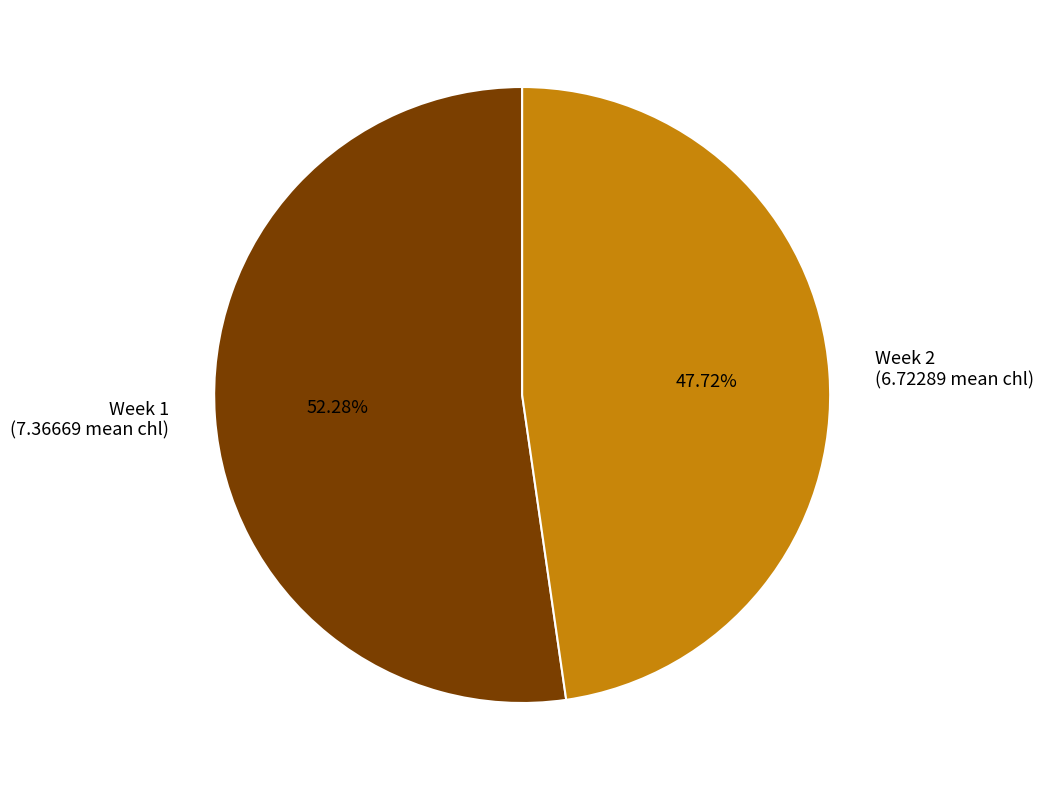

Rank the categories by value from highest to lowest.

Week 1 (7.36669 mean chl), Week 2 (6.72289 mean chl)